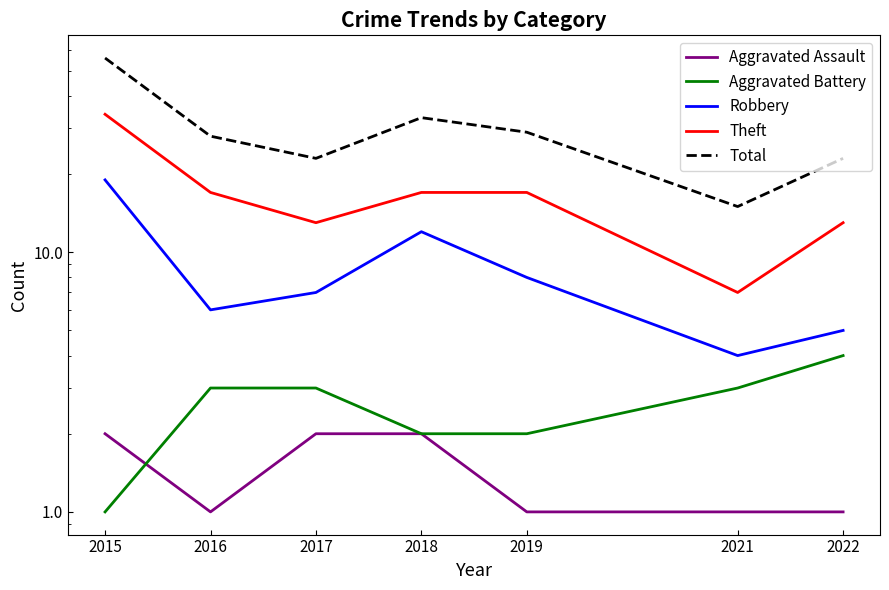

Reading left to right, list all the values displayed in this chart.

Aggravated Assault: 2015=2	2016=1	2017=2	2018=2	2019=1	2021=1	2022=1
Aggravated Battery: 2015=1	2016=3	2017=3	2018=2	2019=2	2021=3	2022=4
Robbery: 2015=19	2016=6	2017=7	2018=12	2019=8	2021=4	2022=5
Theft: 2015=34	2016=17	2017=13	2018=17	2019=17	2021=7	2022=13
Total: 2015=56	2016=28	2017=23	2018=33	2019=29	2021=15	2022=23